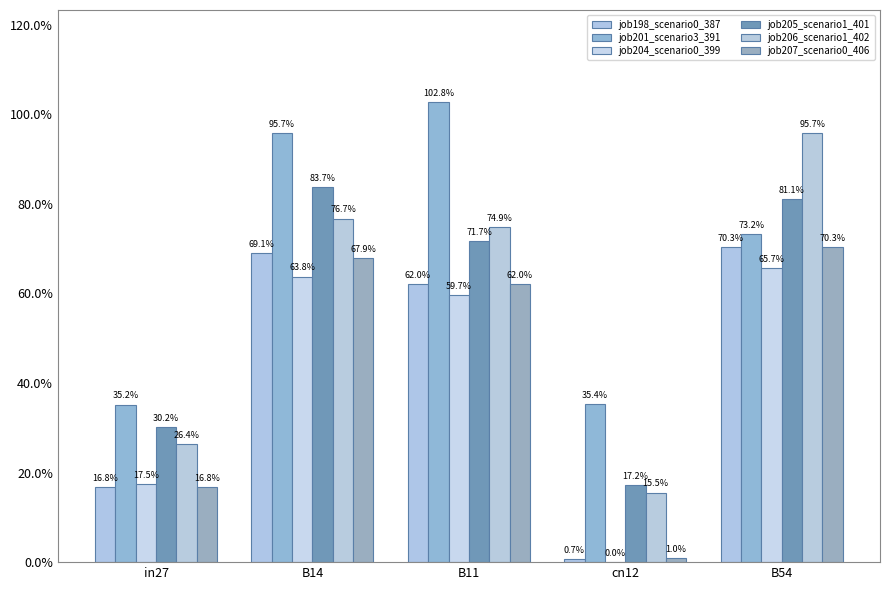

Rank the series at in27 from highest to lowest value.

job201_scenario3_391, job205_scenario1_401, job206_scenario1_402, job204_scenario0_399, job198_scenario0_387, job207_scenario0_406